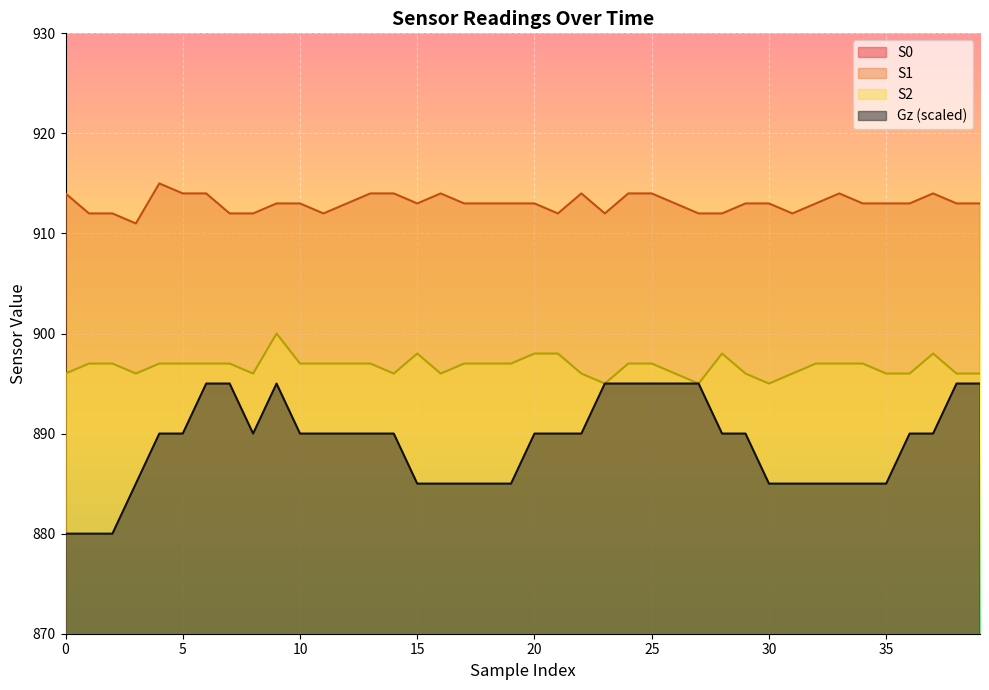

What is the average value of the S0 series?

849